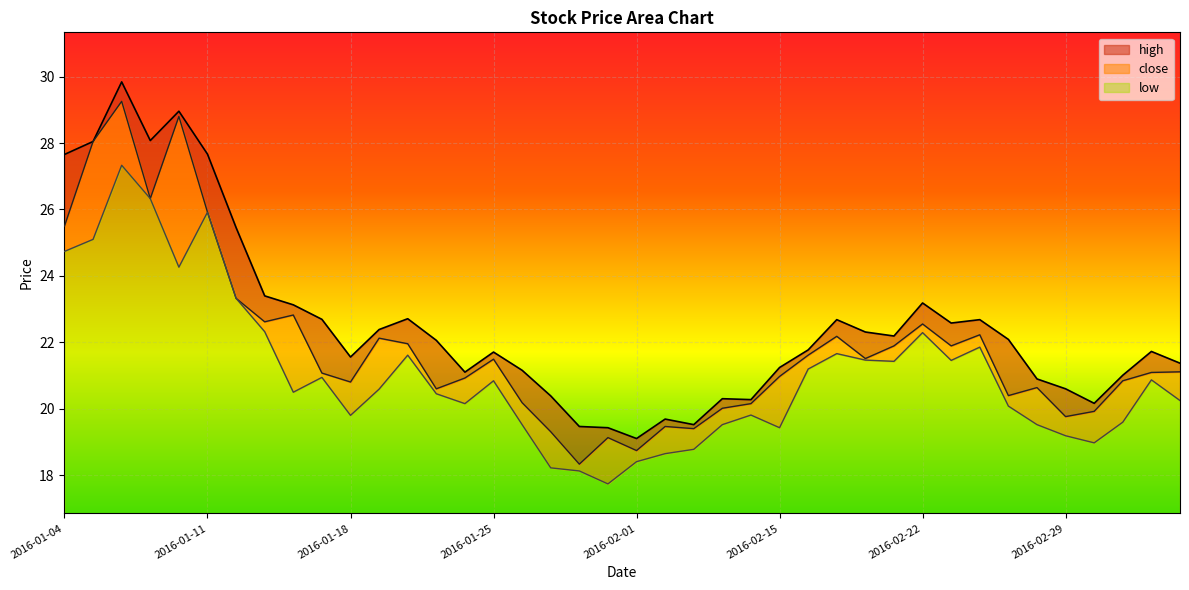

Which series has the largest total across all categories?

high